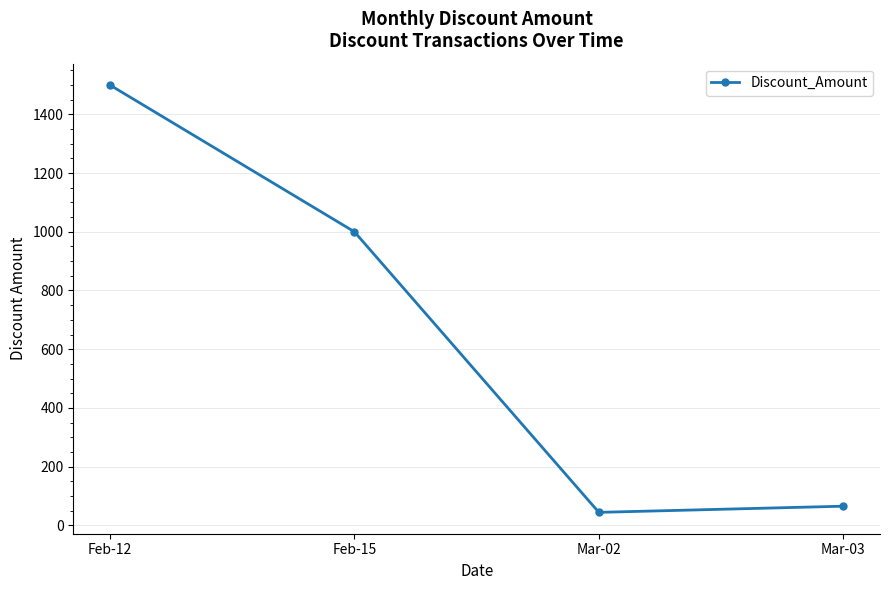

Which label corresponds to the smallest value in the chart?

Mar-02